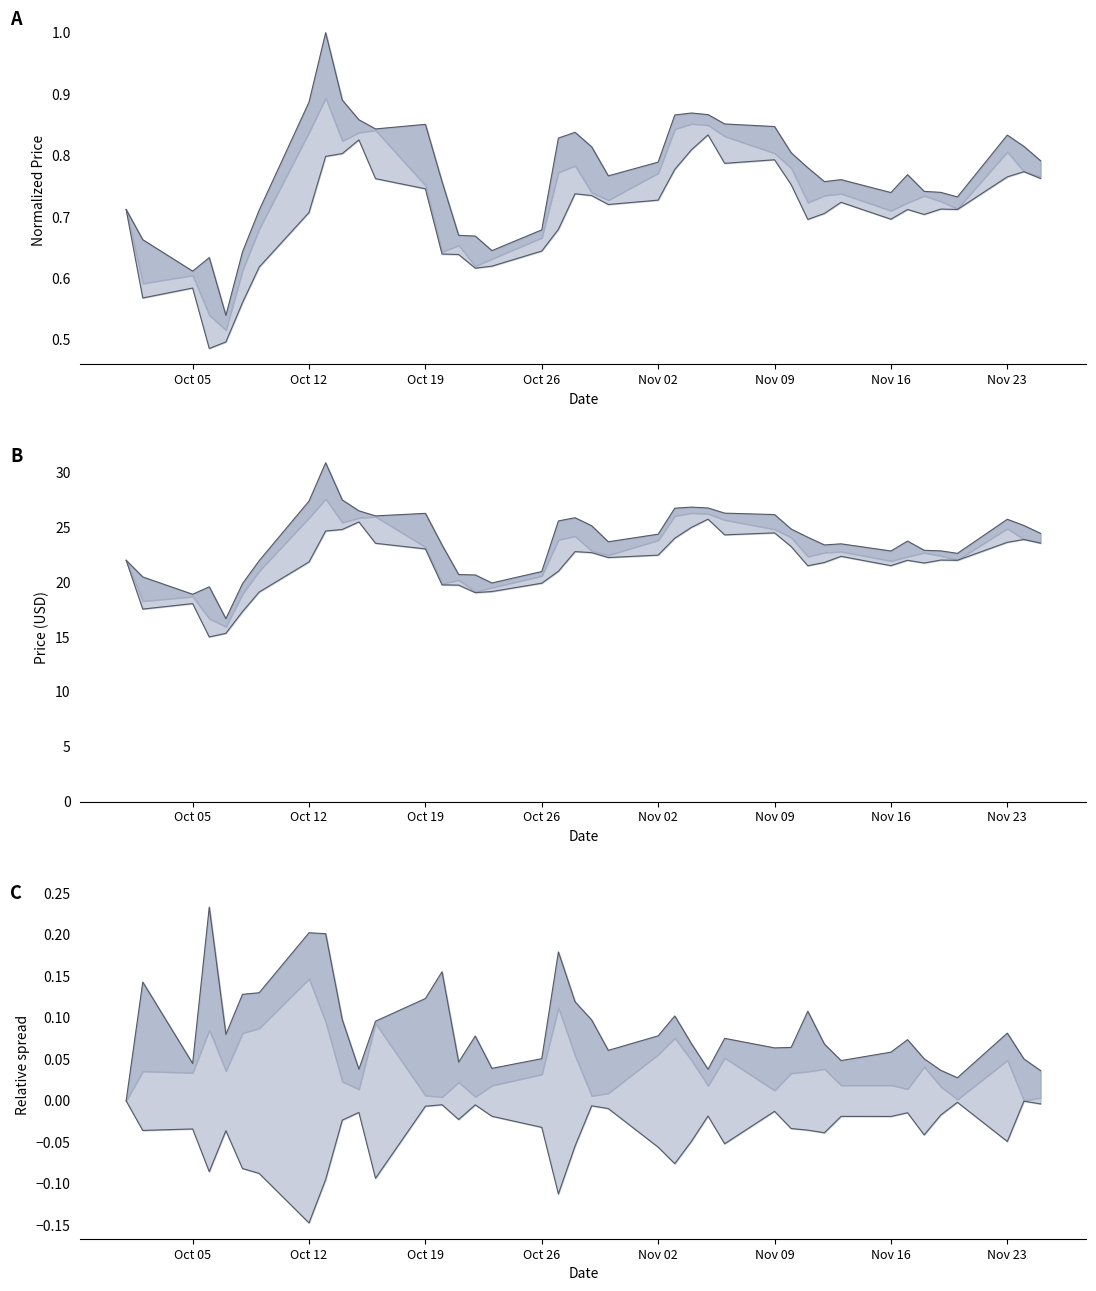

What is the average value of the High spread series?

0.1